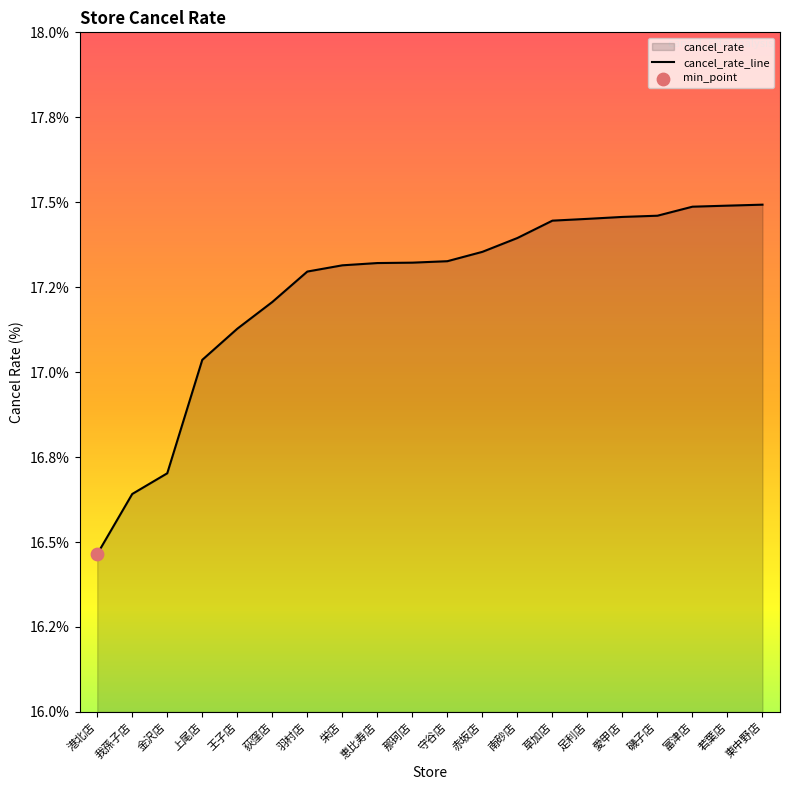

Approximately how many times larger is the value at 那珂店 compared to 若葉店?

1.0